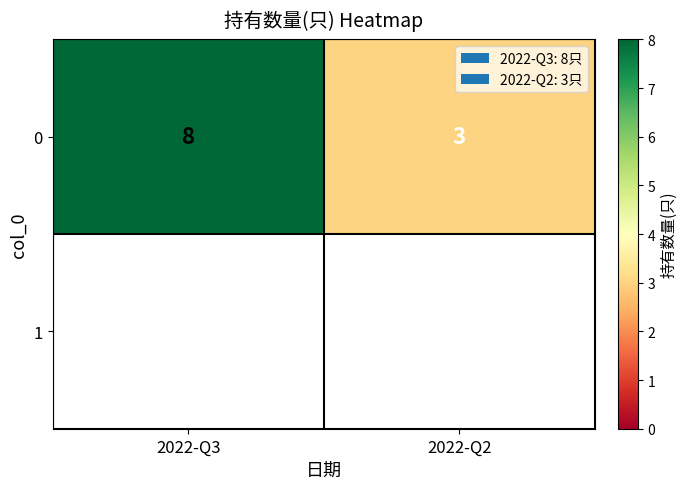

Which category has the lowest value across all series?

2022-Q2